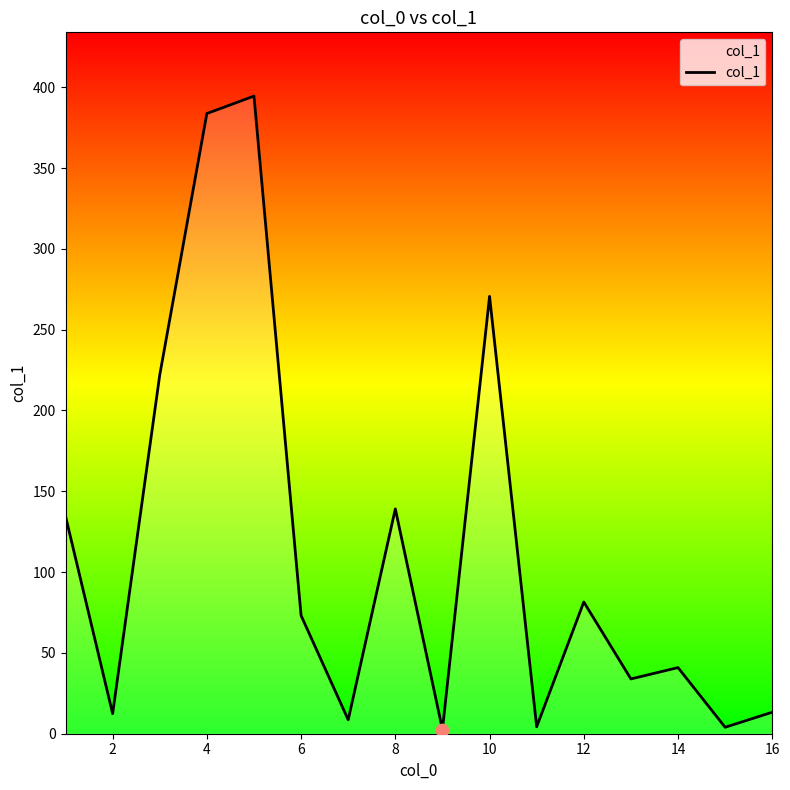

What is the maximum value shown in the chart?

394.5